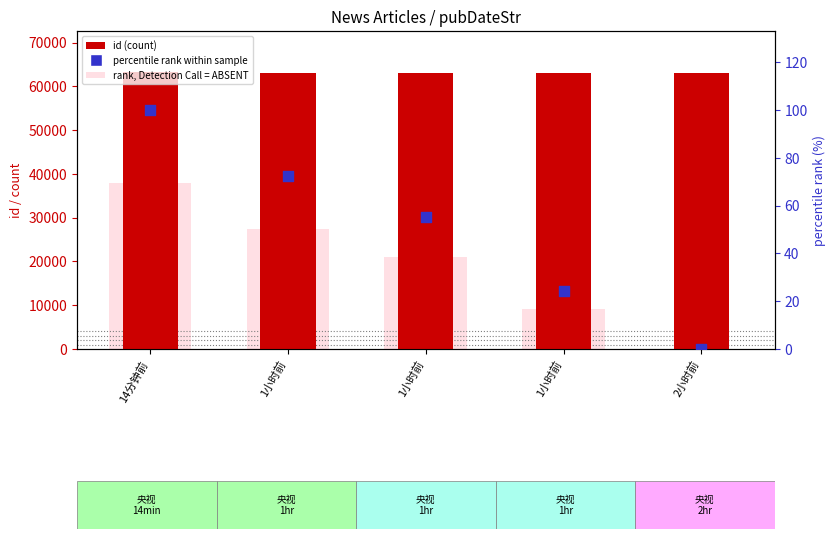

Which series contains the lowest Y value?

rank, Detection Call = ABSENT